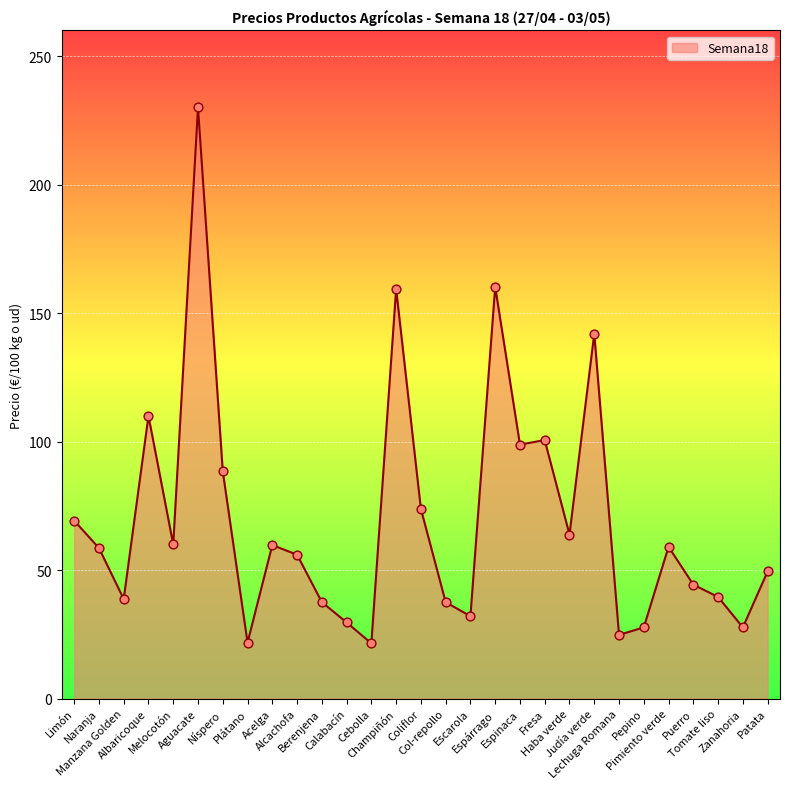

Approximately how many times larger is the value at Acelga compared to Tomate liso?

1.5